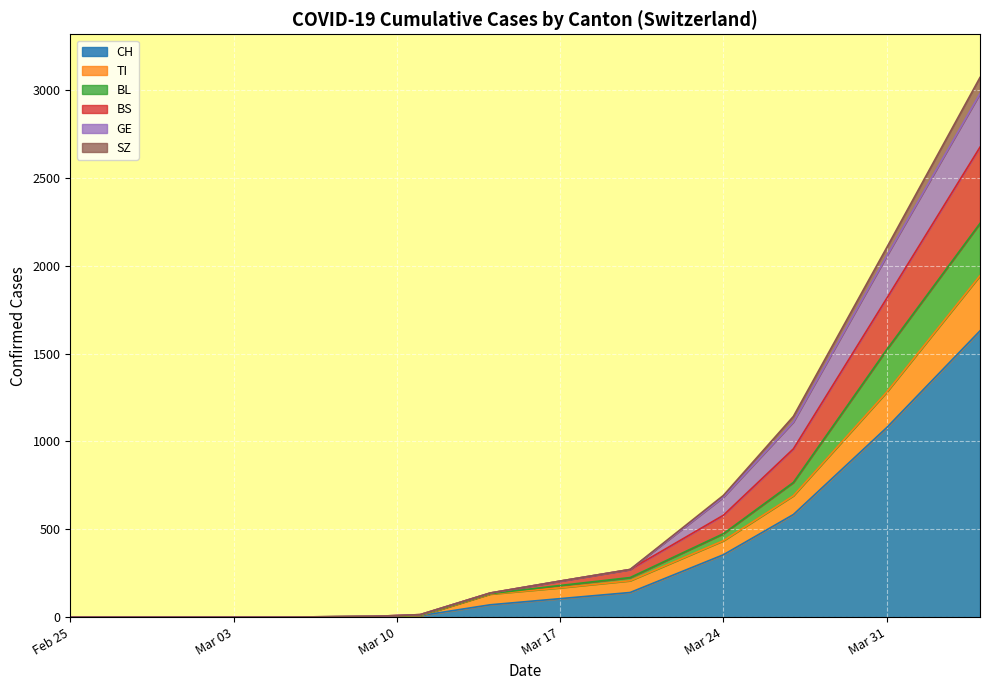

What position from the left is 2020-03-01?

2